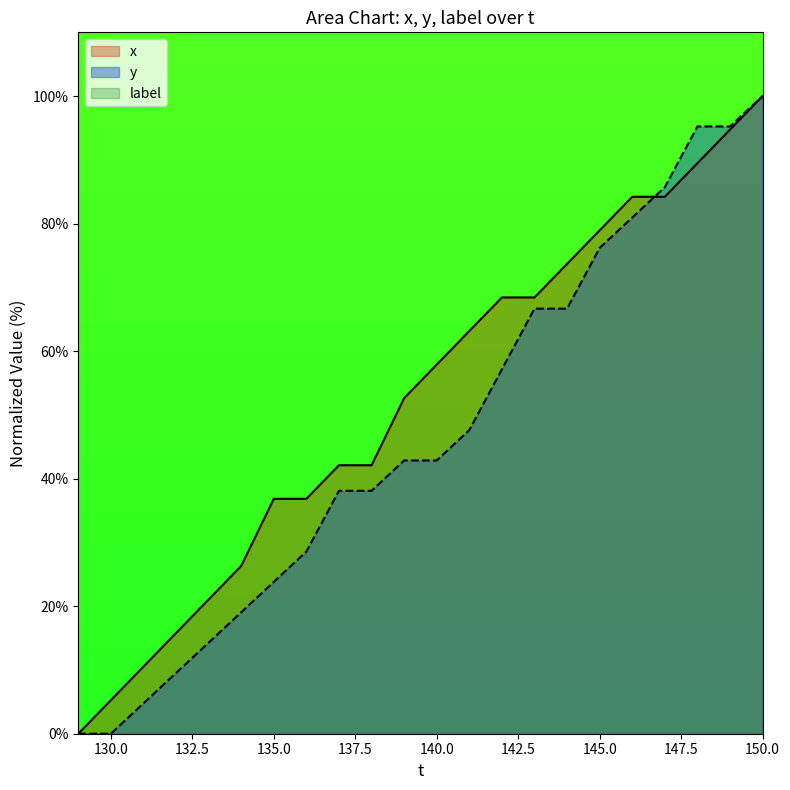

At which category is the sum across all series the highest?

150.0